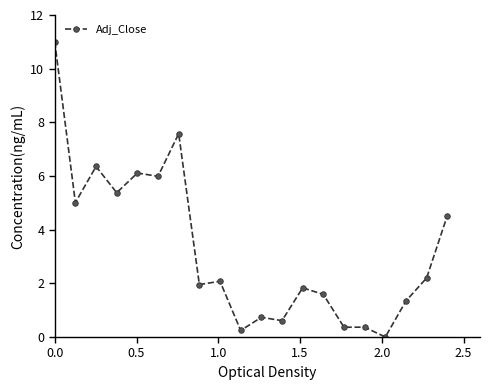

What is the value of the 3rd point from the left?

6.4